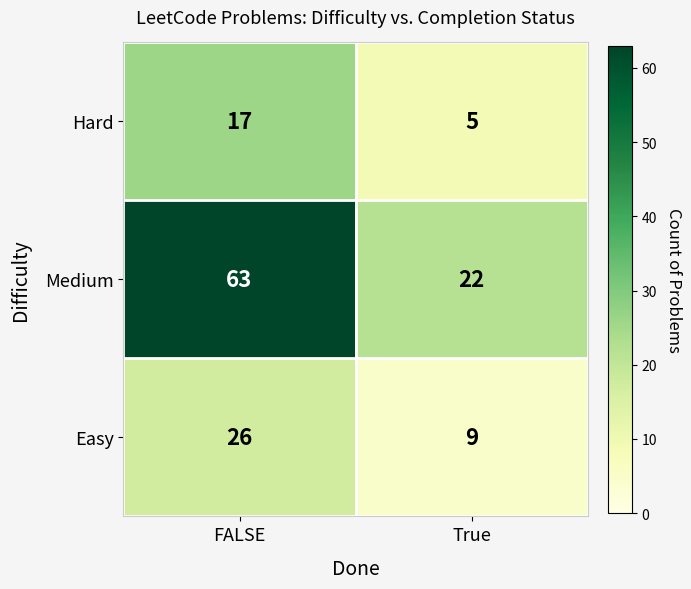

True or false: Hard has a value of 1 at True.

False